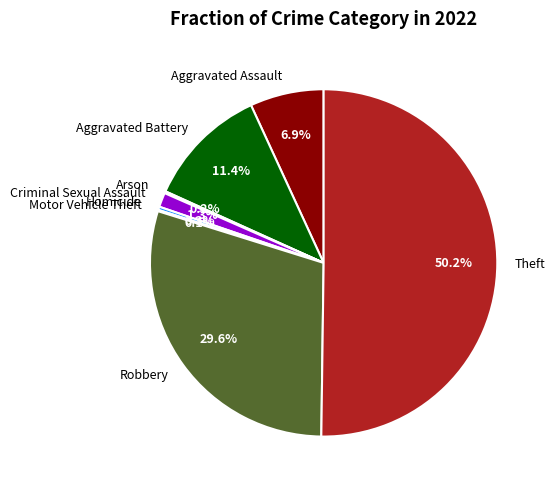

Between Aggravated Assault and Homicide, which is larger?

Aggravated Assault